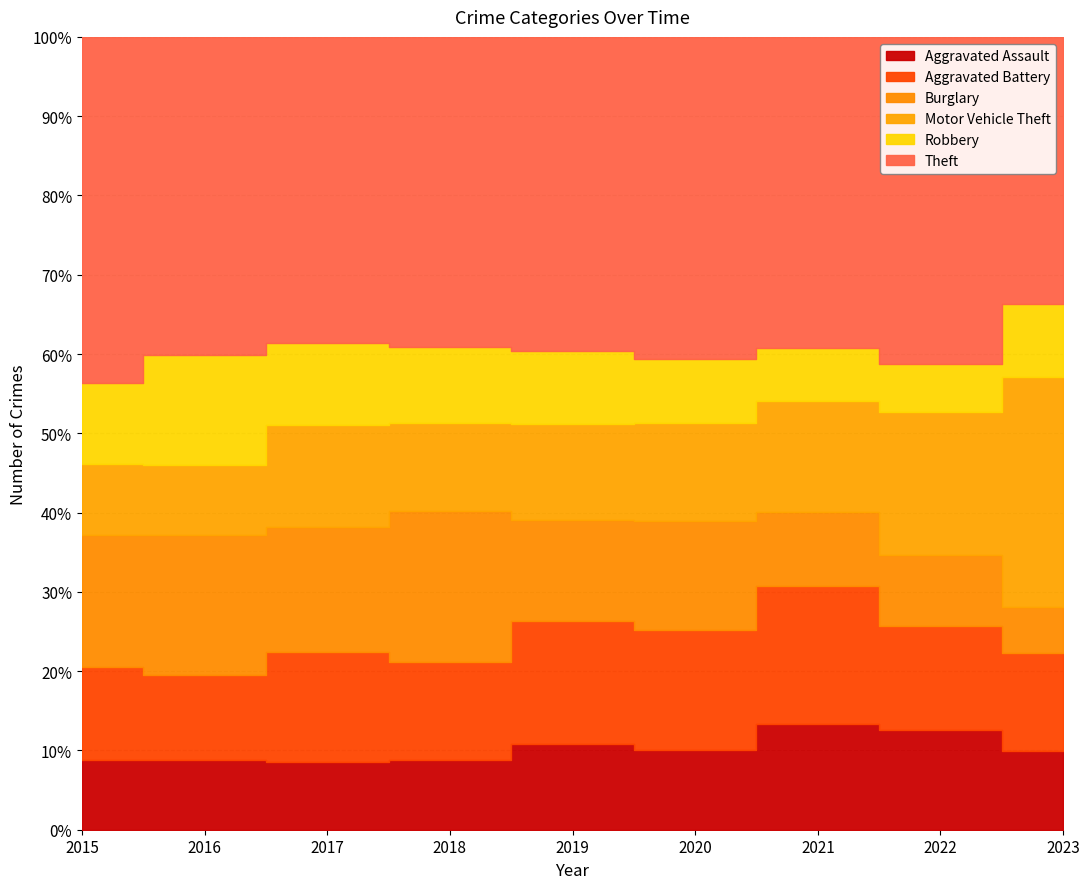

What is the value of the Aggravated Battery point at the 9th from the left?

147